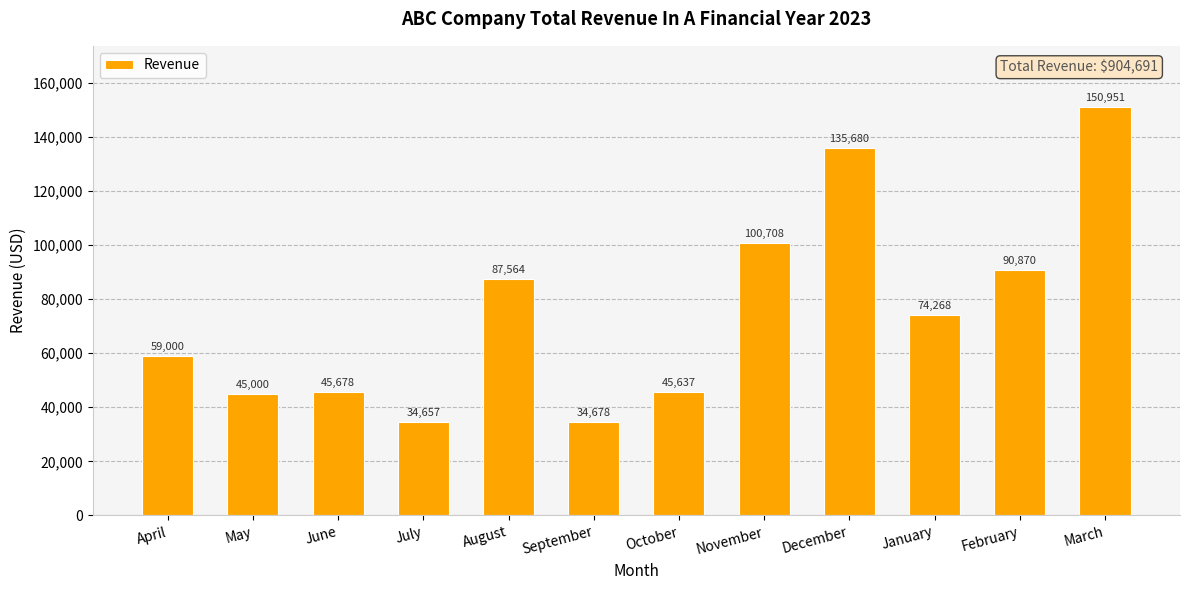

Reading left to right, what are all the values shown in this chart?

April=59000	May=45000	June=45678	July=34657	August=87564	September=34678	October=45637	November=100708	December=135680	January=74268	February=90870	March=150951